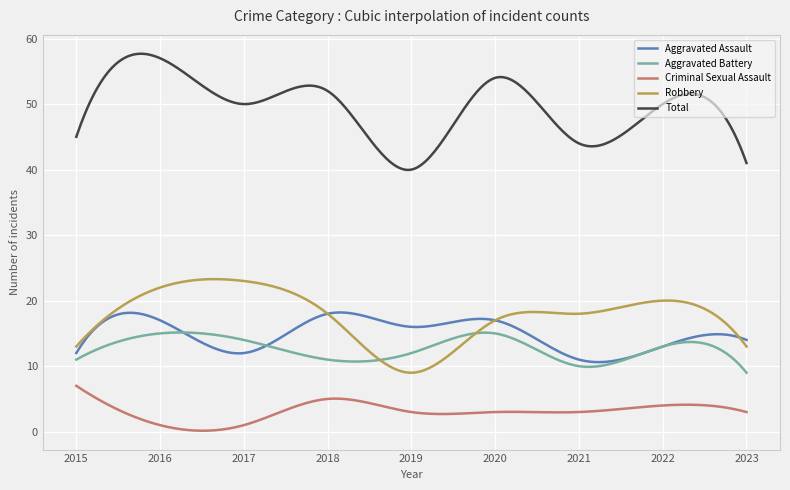

Rank the series by their maximum value, from lowest to highest.

Criminal Sexual Assault, Aggravated Battery, Aggravated Assault, Robbery, Total